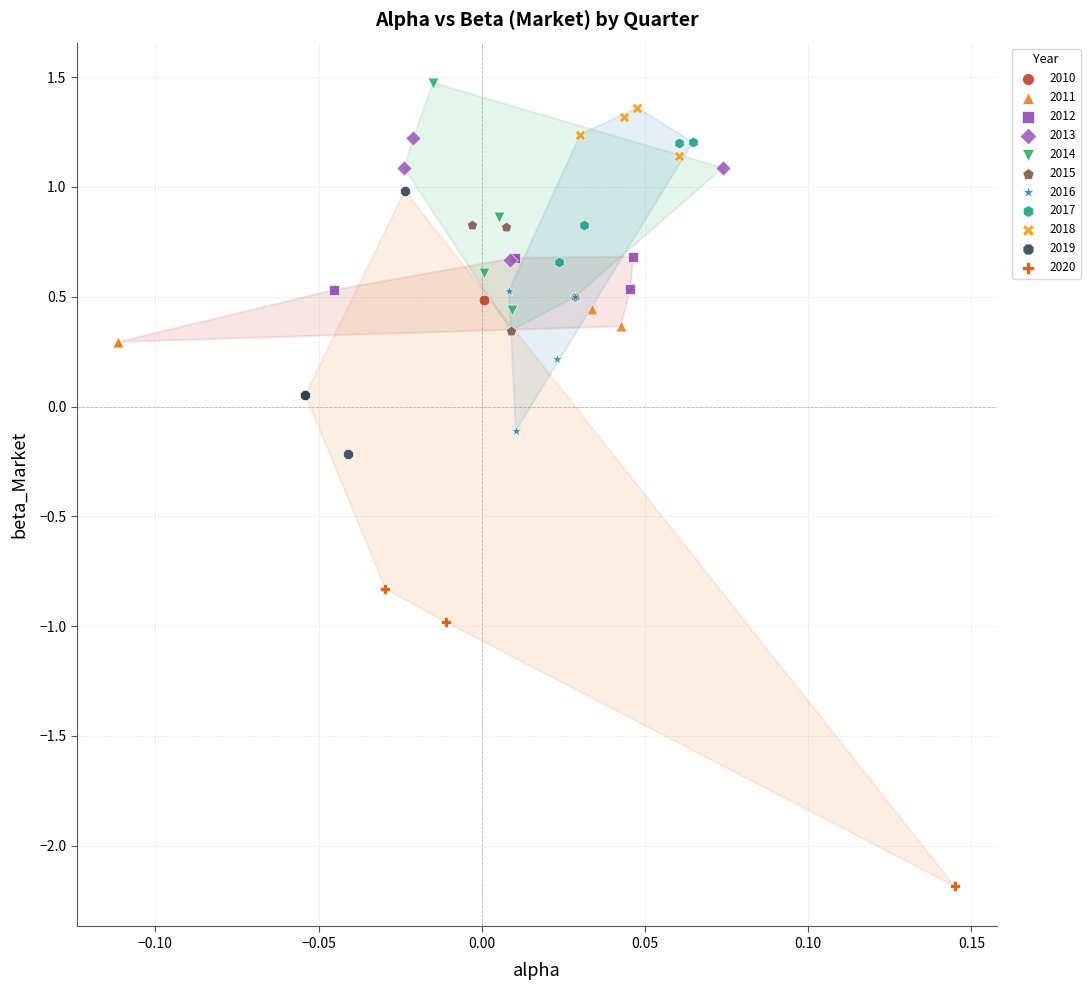

Which series reaches the minimum Y coordinate?

2020